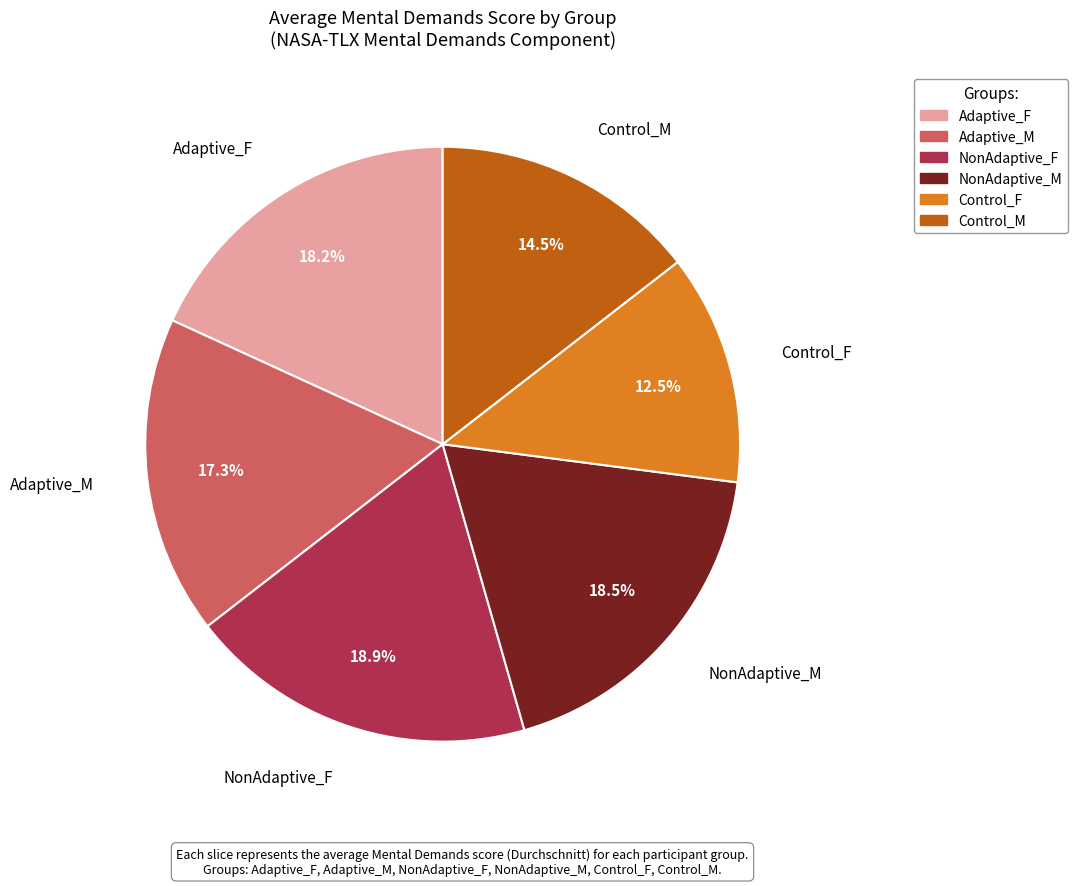

Does NonAdaptive_M represent more than half of the total?

No